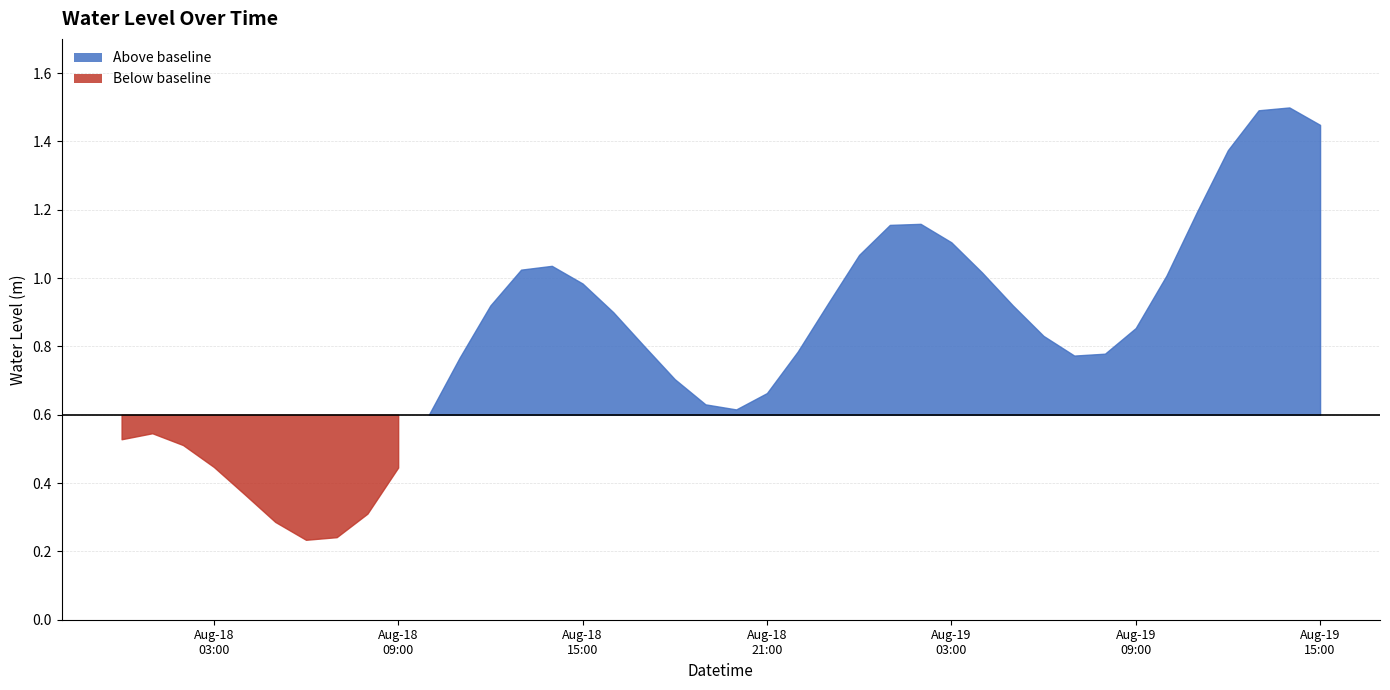

What is the difference between the maximum and second lowest values?

1.3